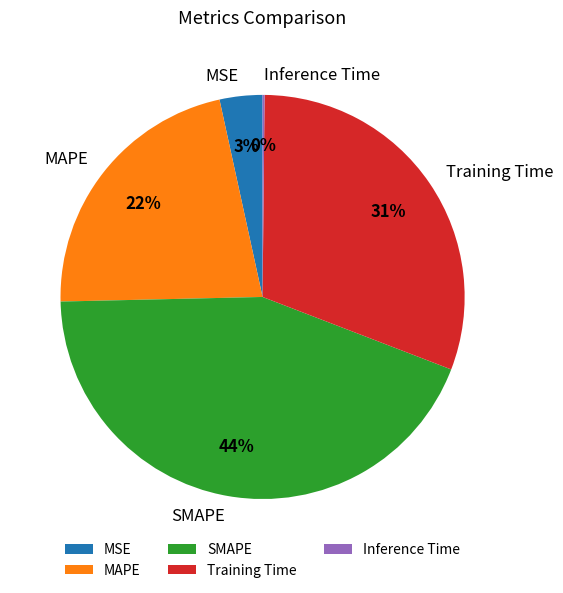

To the nearest percent, what is the difference between the Training Time and SMAPE slice percentages?

13%